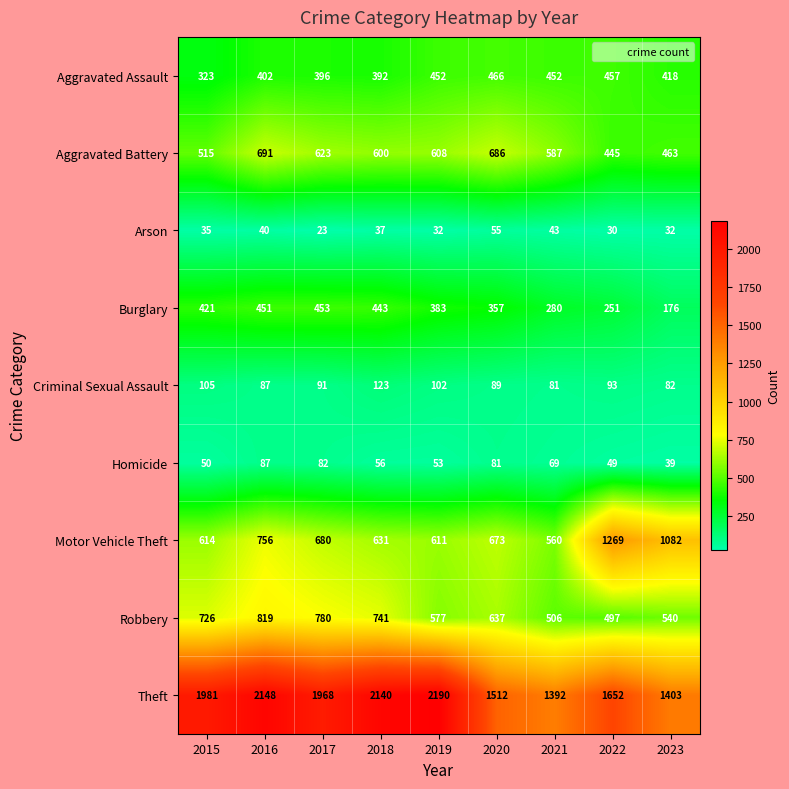

How many data points in Motor Vehicle Theft are less than 673?

4